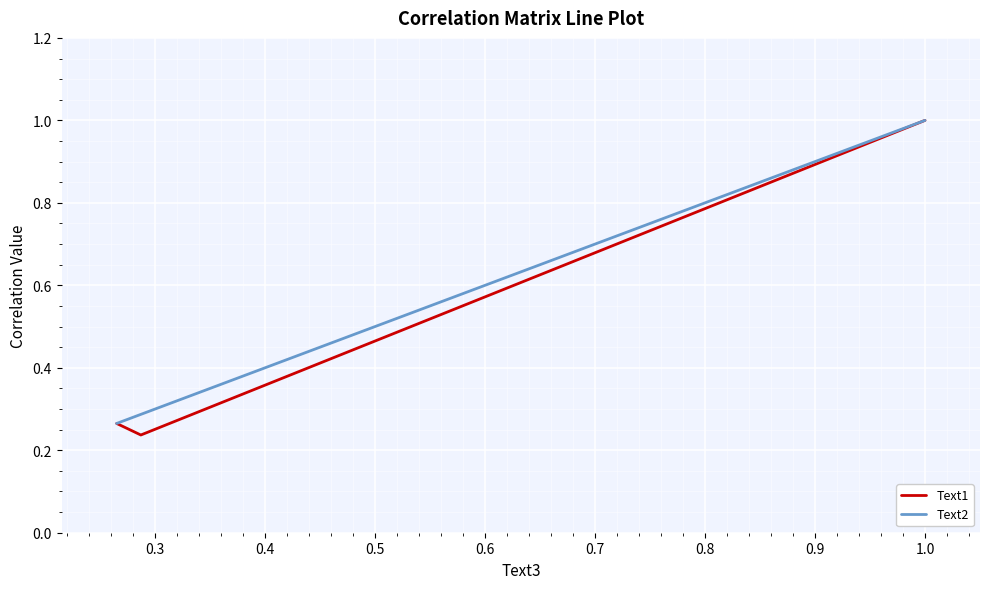

What is the difference between the maximum and minimum values in the Text1 series?

0.8